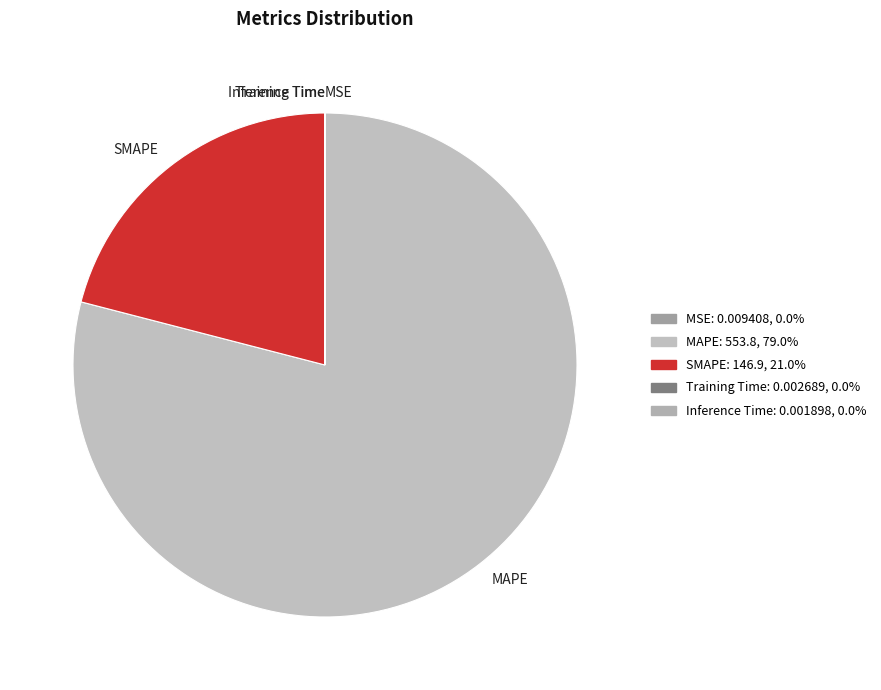

Is there any slice that represents more than half of the pie?

Yes